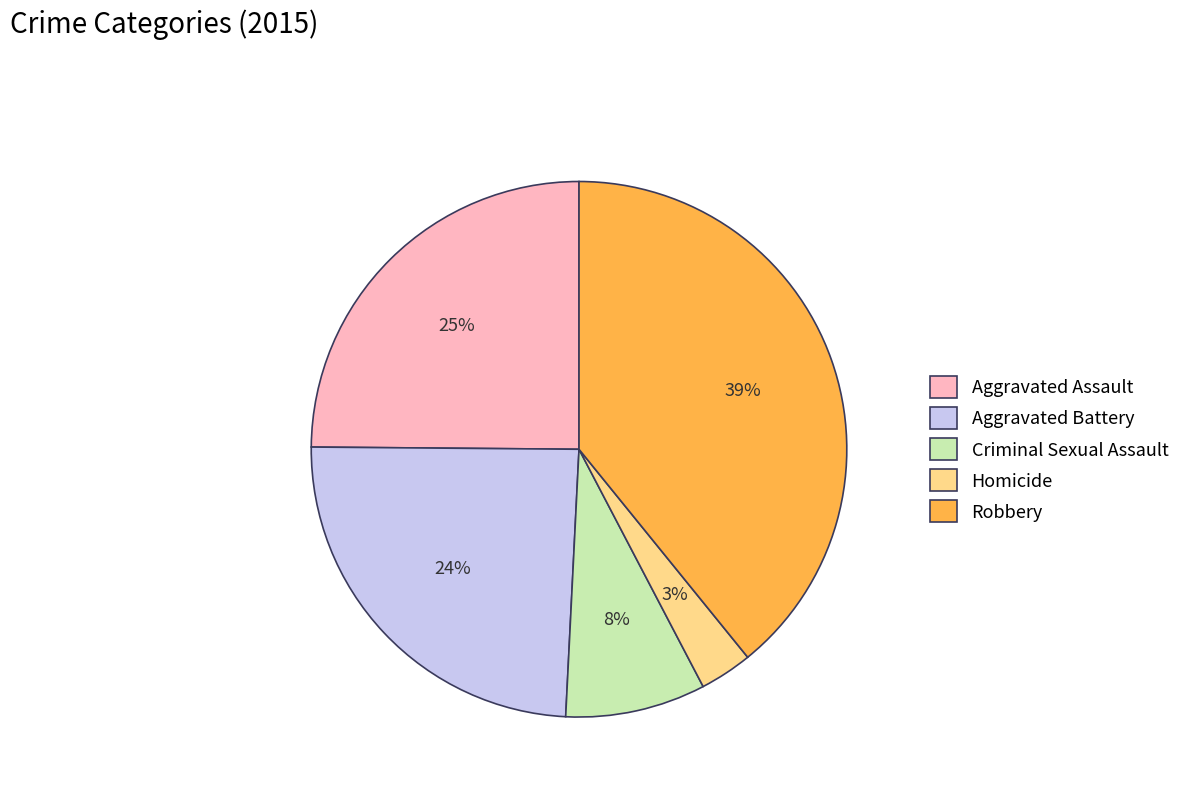

The Aggravated Battery slice represents 33% of the pie. True or false?

False